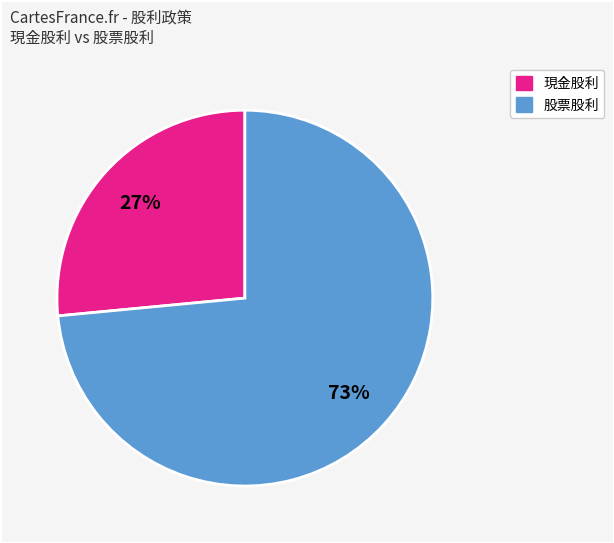

Rank the categories by value from highest to lowest.

股票股利, 現金股利